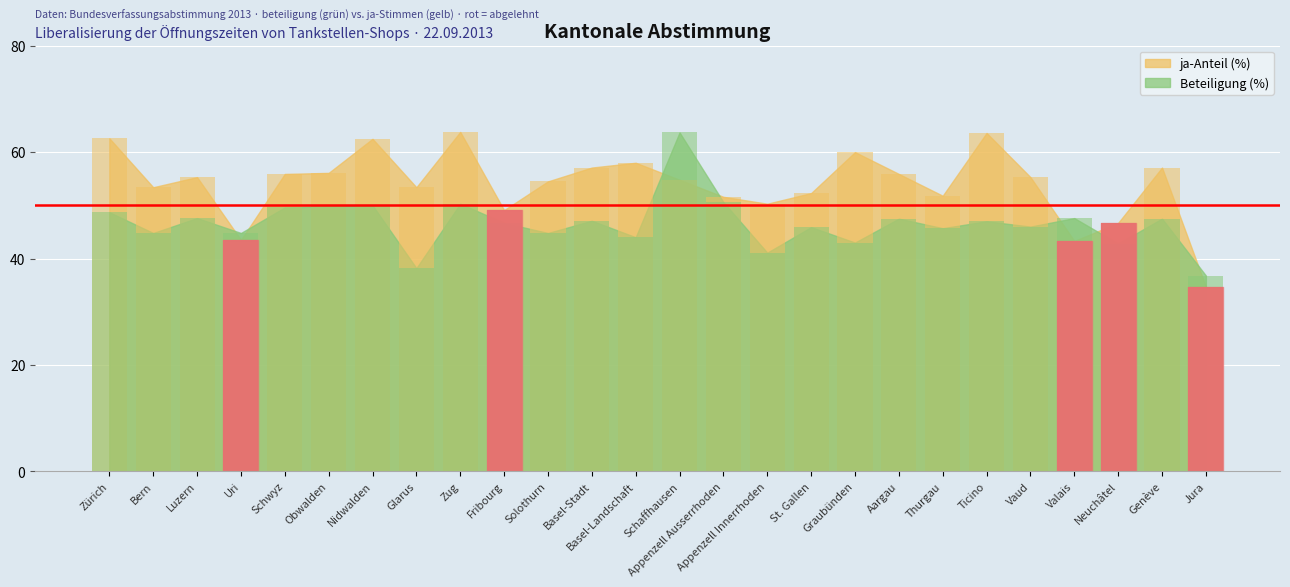

Count the number of data series in this chart.

2